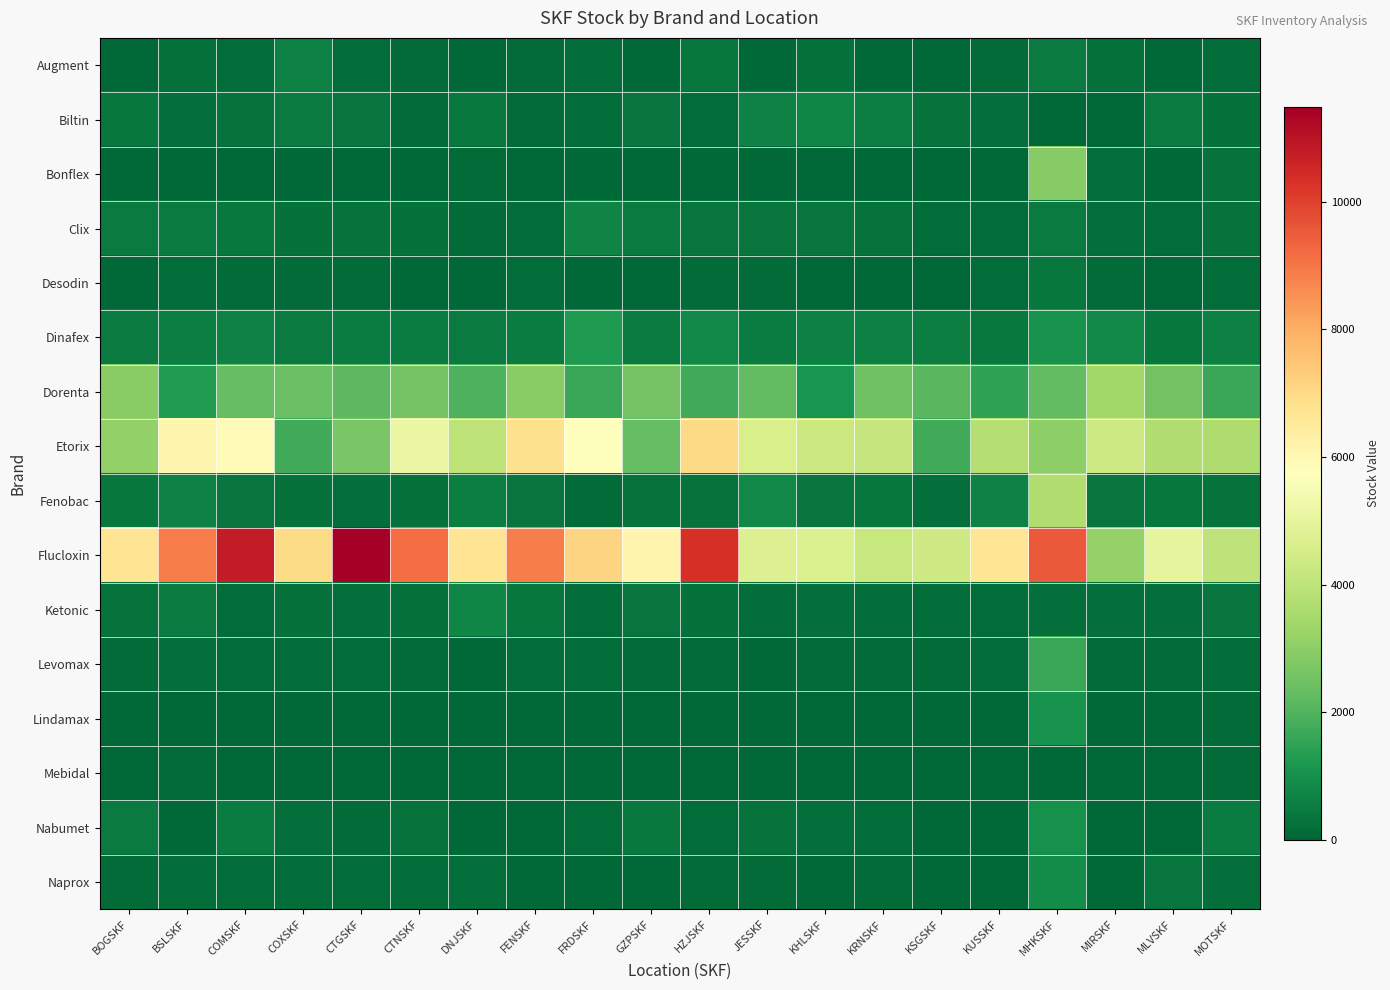

Between FENSKF and MOTSKF, which series saw the biggest shift?

Flucloxin